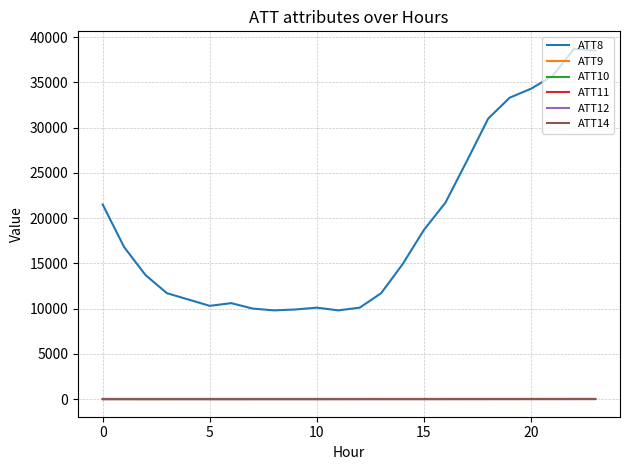

Does the chart display data point markers on the line(s)?

No